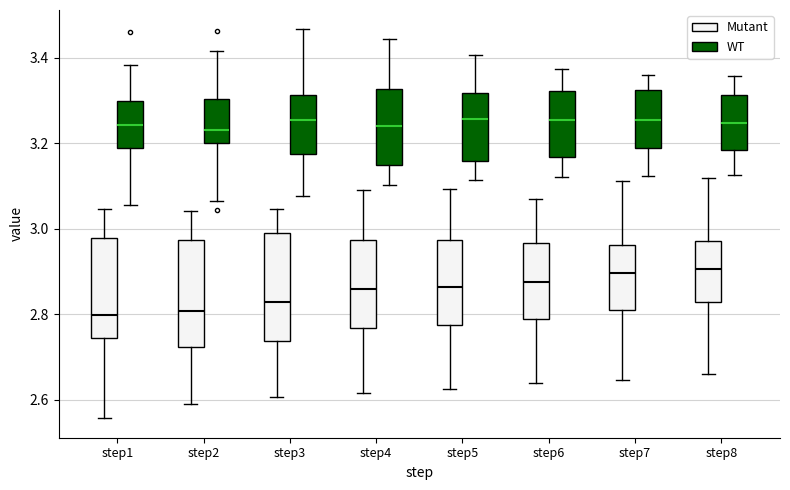

Where does the median line of the box for step5 (Mutant) sit on the y-axis? The values are not printed on the chart, so give them approximately, as read against the axis.

2.86